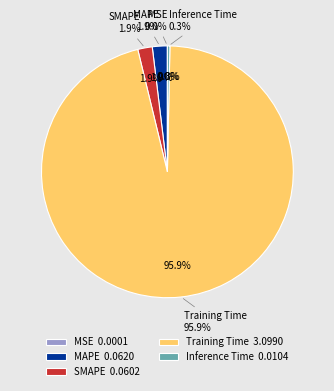

How much of the chart is everything except MAPE?

98.1%